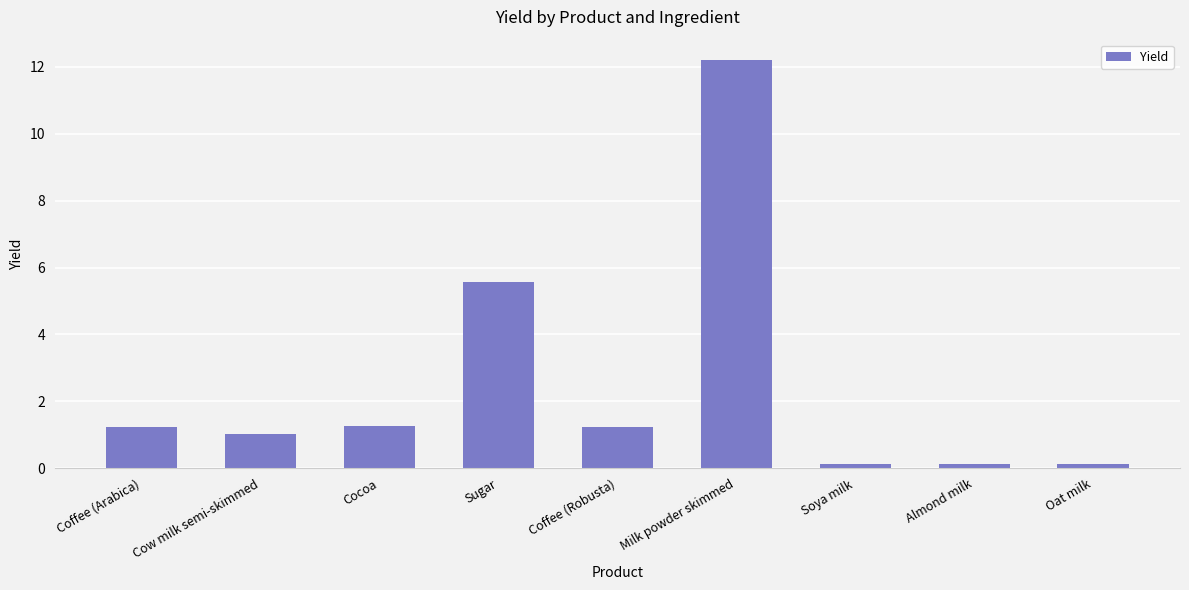

Which label corresponds to the largest value in the chart?

Milk powder skimmed